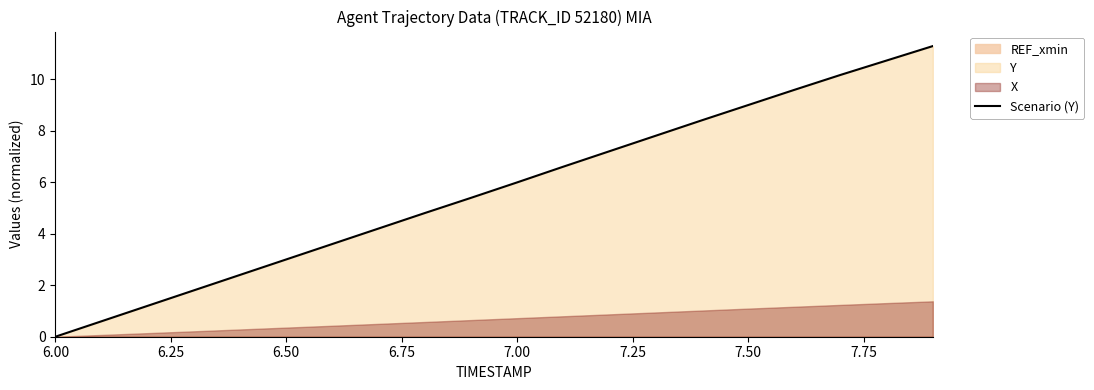

What is the sum of all values?

113.7